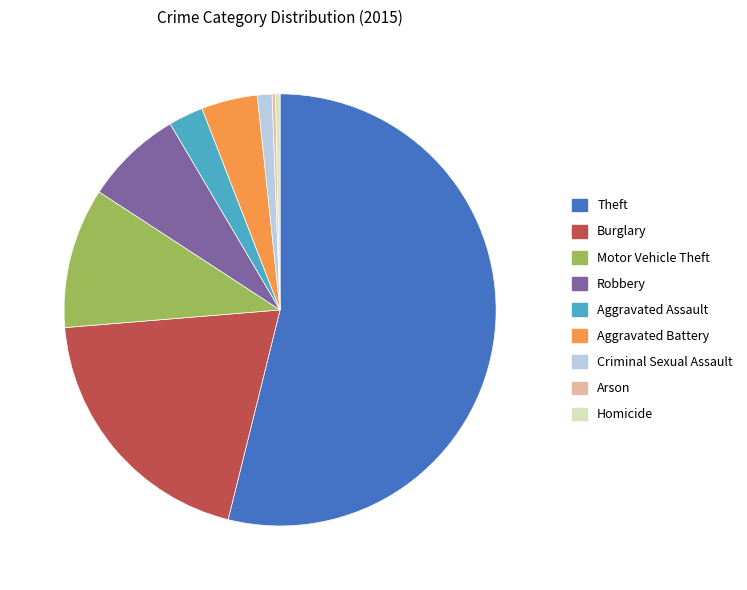

Do Theft and Robbery together represent more than half of the pie?

Yes